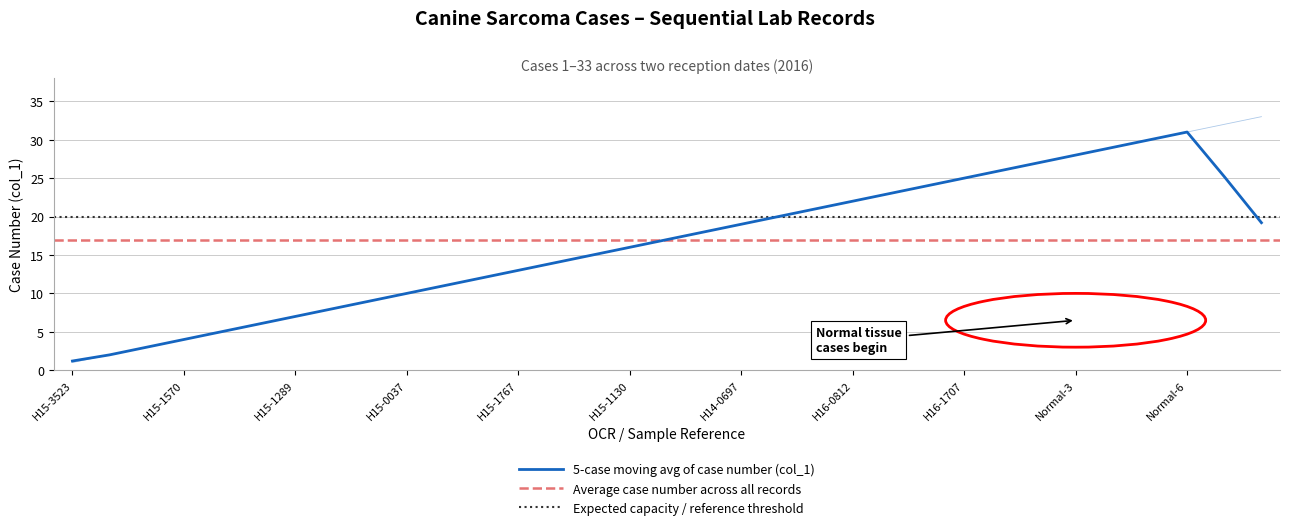

What is the approximate value at H16-0812?

22